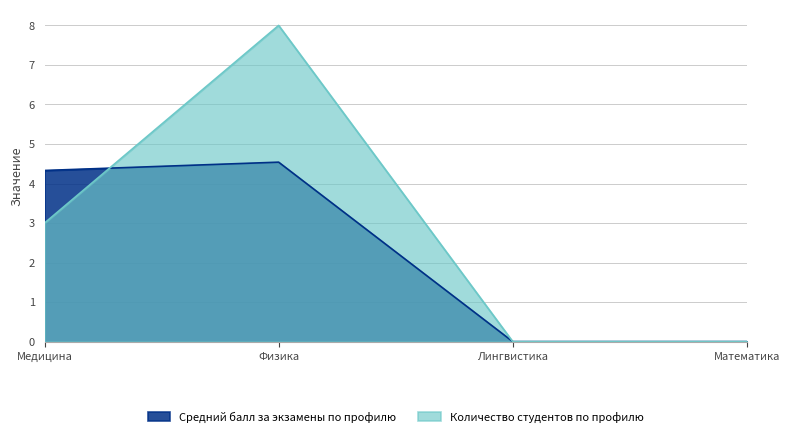

How many distinct data groups are displayed?

2